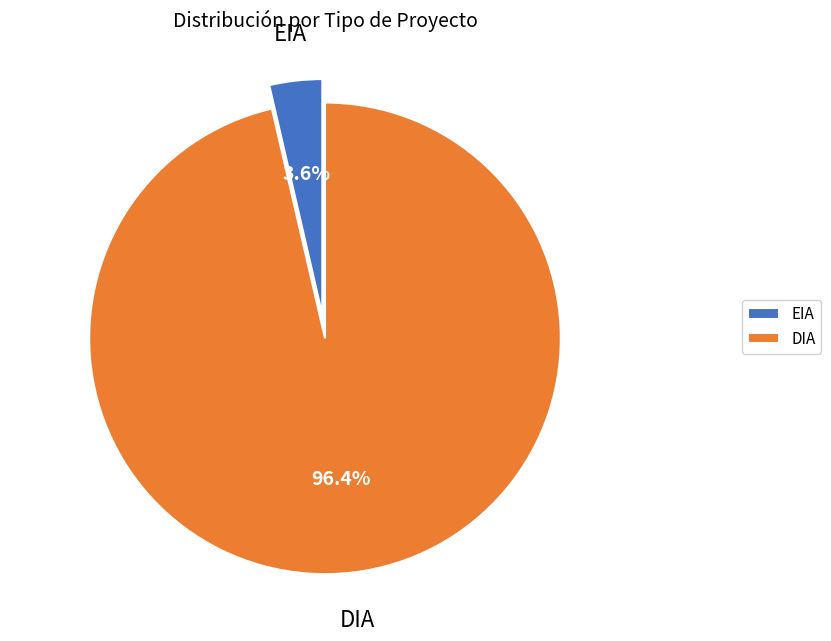

To the nearest percent, what is the average slice percentage?

50%